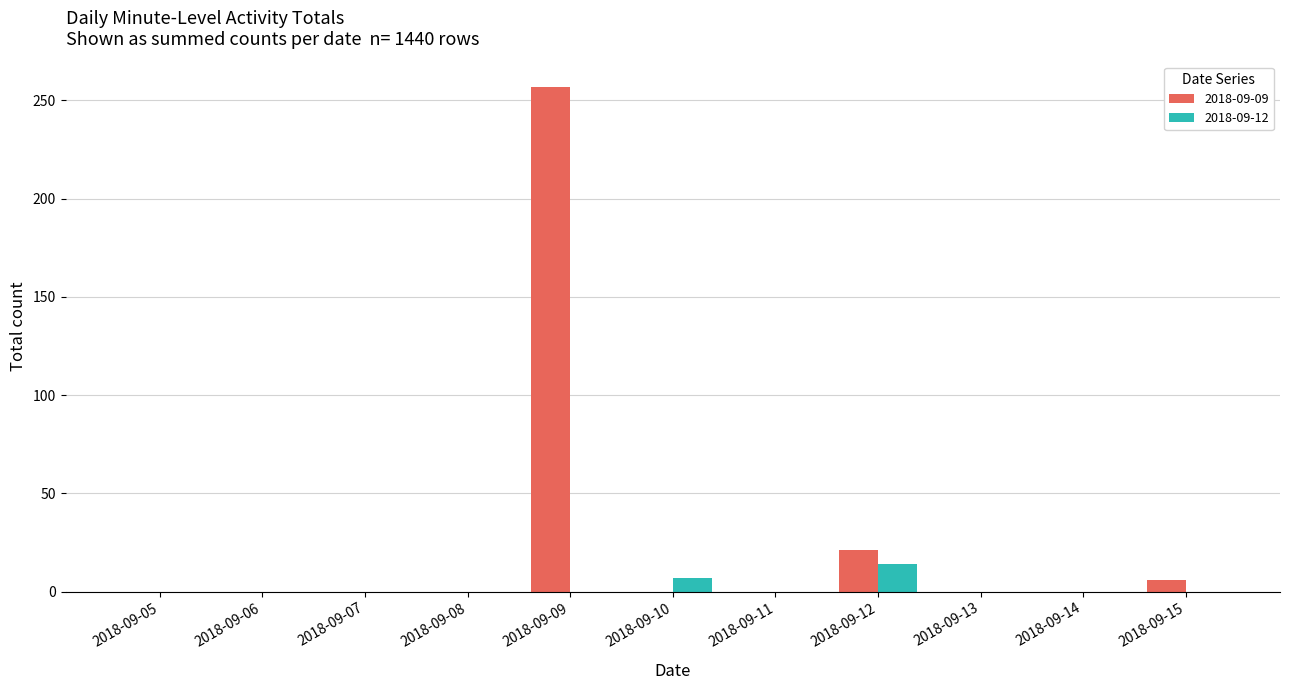

Does the chart contain stacked bars?

No